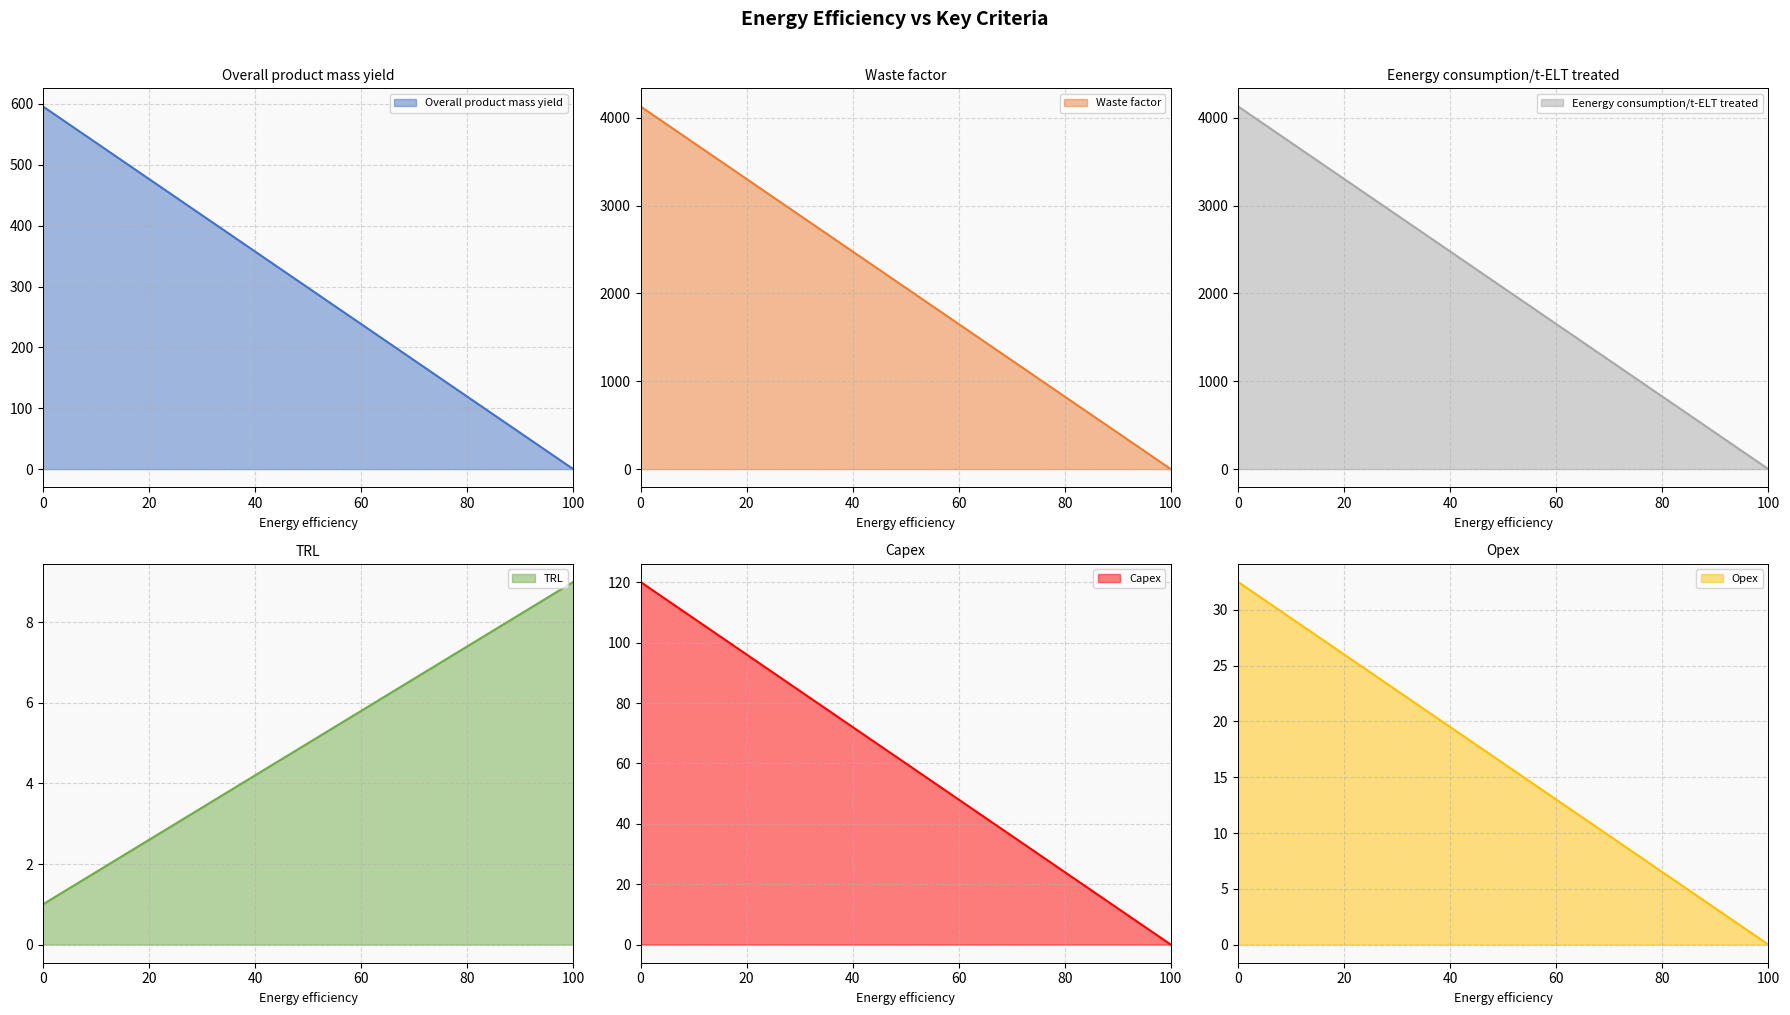

Which category has the lowest value in the Overall product mass yield series?

100